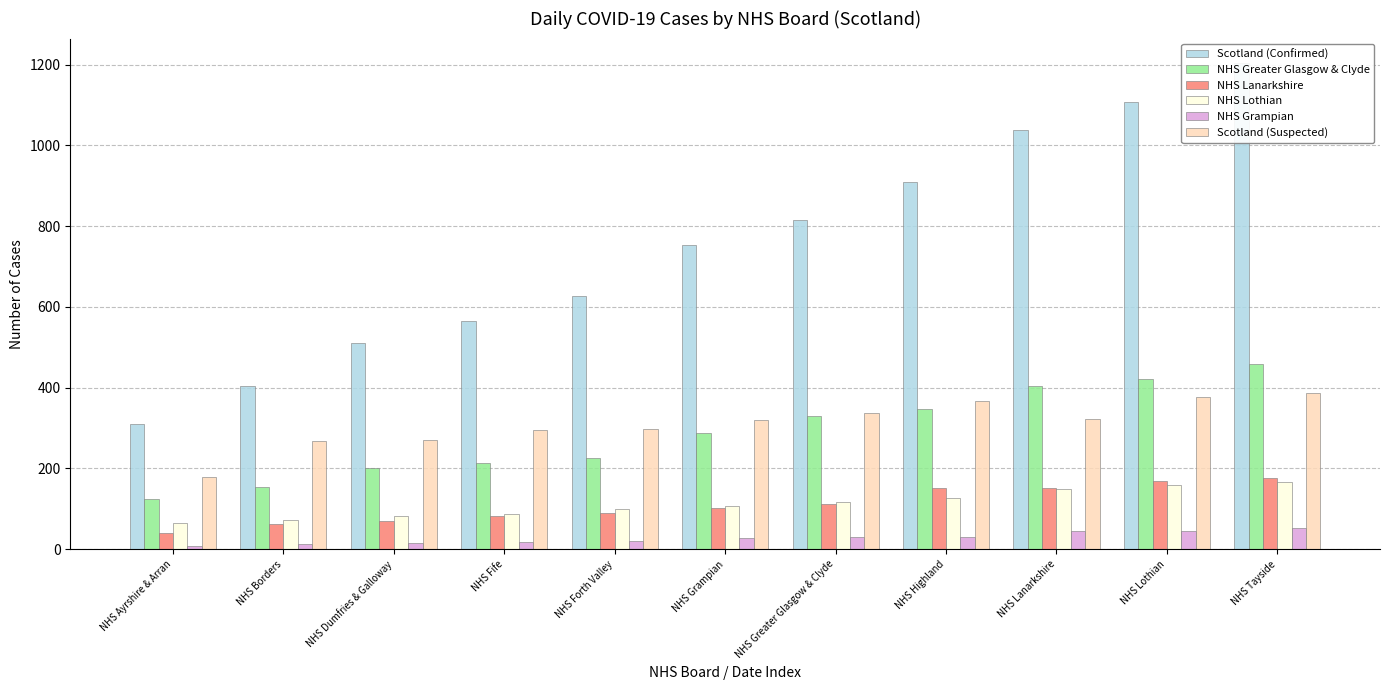

Reading right to left, transcribe all the data shown in this chart.

Scotland (Confirmed): 1204	1107	1037	910	815	752	627	565	511	404	311
NHS Greater Glasgow & Clyde: 458	421	404	347	331	287	226	213	200	153	125
NHS Lanarkshire: 176	168	151	151	113	101	89	83	71	62	41
NHS Lothian: 166	158	149	128	118	107	99	88	83	73	66
NHS Grampian: 53	44	45	30	31	28	20	19	16	13	8
Scotland (Suspected): 386	376	323	367	338	321	297	294	271	268	179